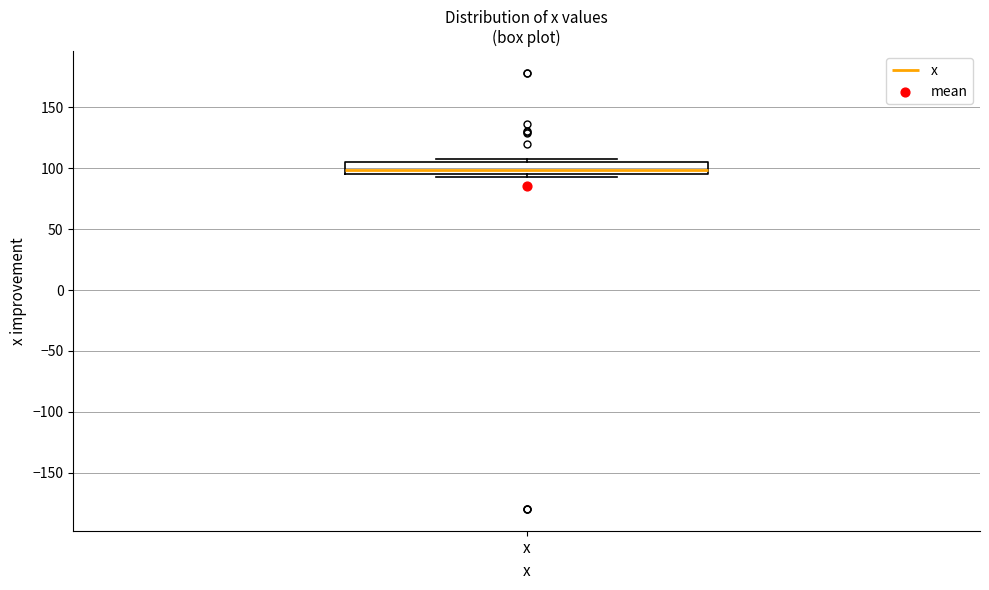

Transcribe this box plot: give where the median line is, the range the box spans, and where the two whiskers end, as read against the y-axis. The values are not printed on the chart, so give them approximately, as read against the axis.

median 100, box 95 to 105, whiskers 95 (just below the box's lower edge) to 105 (just above the box's upper edge)